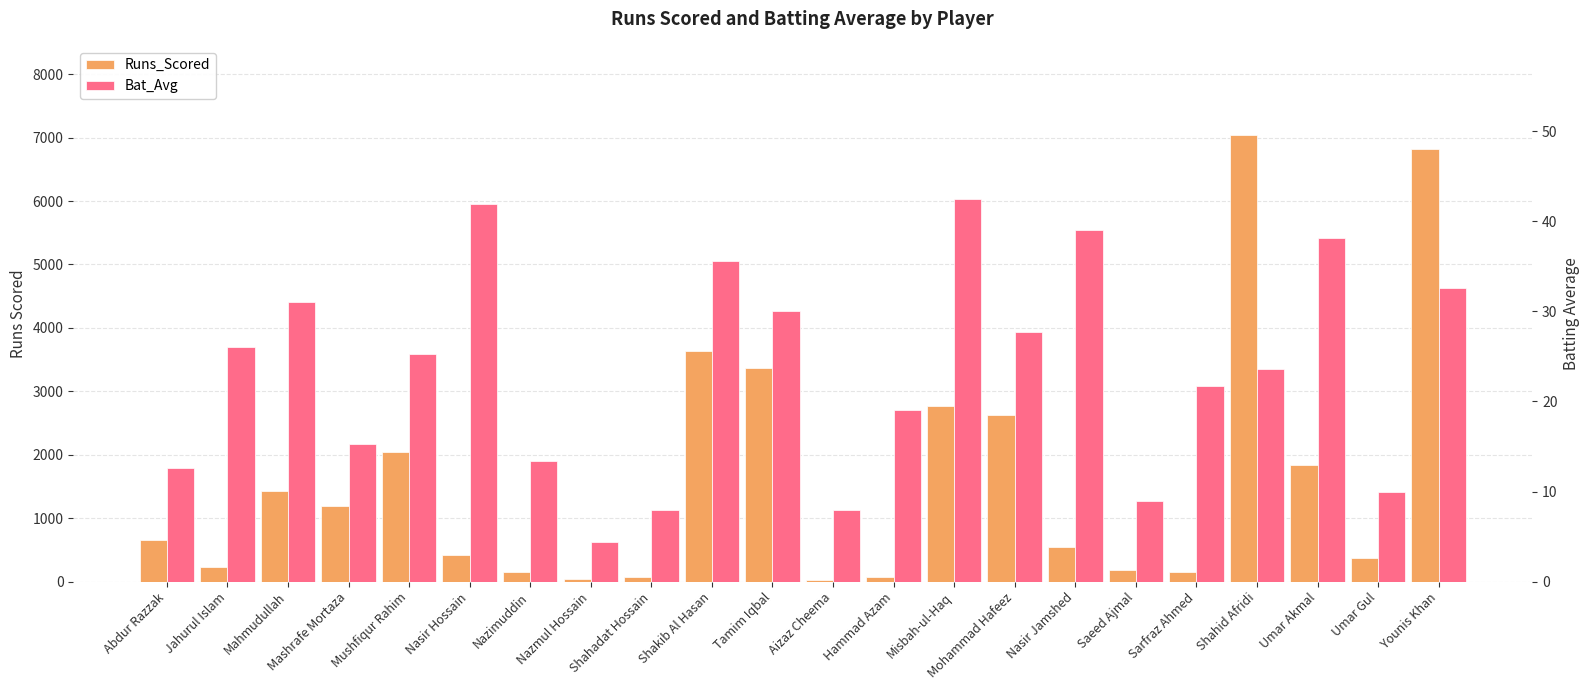

Reading right to left, list all the values displayed in this chart.

Runs_Scored: Younis Khan=6814.0	Umar Gul=368.0	Umar Akmal=1830.0	Shahid Afridi=7040.0	Sarfraz Ahmed=152.0	Saeed Ajmal=187.0	Nasir Jamshed=546.0	Mohammad Hafeez=2633.0	Misbah-ul-Haq=2763.0	Hammad Azam=76.0	Aizaz Cheema=24.0	Tamim Iqbal=3368.0	Shakib Al Hasan=3635.0	Shahadat Hossain=79.0	Nazmul Hossain=35.0	Nazimuddin=147.0	Nasir Hossain=419.0	Mushfiqur Rahim=2047.0	Mashrafe Mortaza=1196.0	Mahmudullah=1427.0	Jahurul Islam=234.0	Abdur Razzak=657.0
Bat_Avg: Younis Khan=32.6	Umar Gul=9.9	Umar Akmal=38.1	Shahid Afridi=23.6	Sarfraz Ahmed=21.7	Saeed Ajmal=8.9	Nasir Jamshed=39.0	Mohammad Hafeez=27.7	Misbah-ul-Haq=42.5	Hammad Azam=19.0	Aizaz Cheema=8.0	Tamim Iqbal=30.1	Shakib Al Hasan=35.6	Shahadat Hossain=7.9	Nazmul Hossain=4.4	Nazimuddin=13.4	Nasir Hossain=41.9	Mushfiqur Rahim=25.3	Mashrafe Mortaza=15.3	Mahmudullah=31.0	Jahurul Islam=26.0	Abdur Razzak=12.6